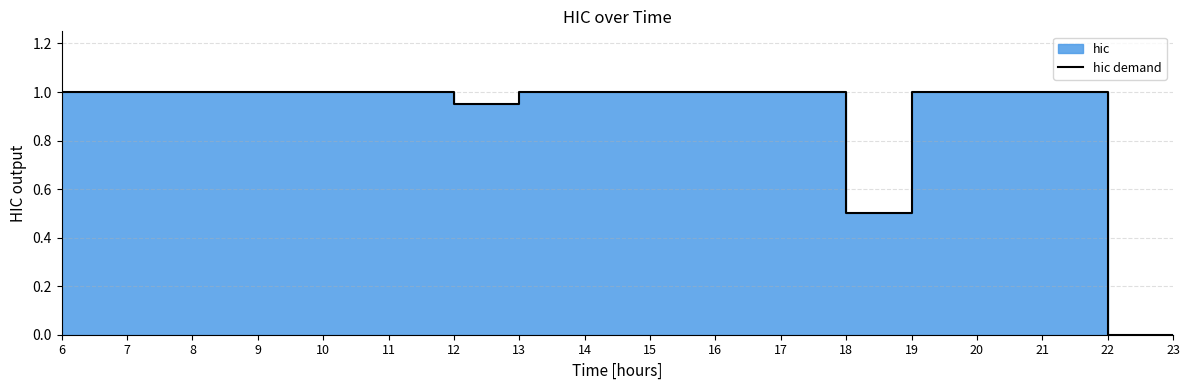

Approximately how many times larger is the value at 6 compared to 14?

1.0